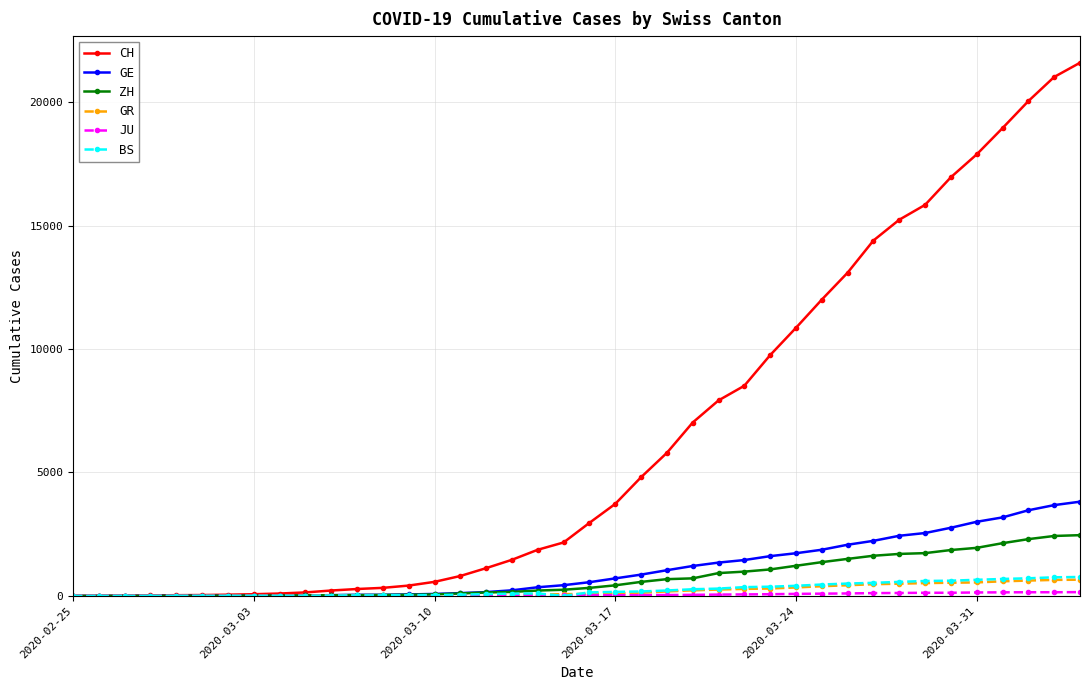

What is the maximum value for BS?

767